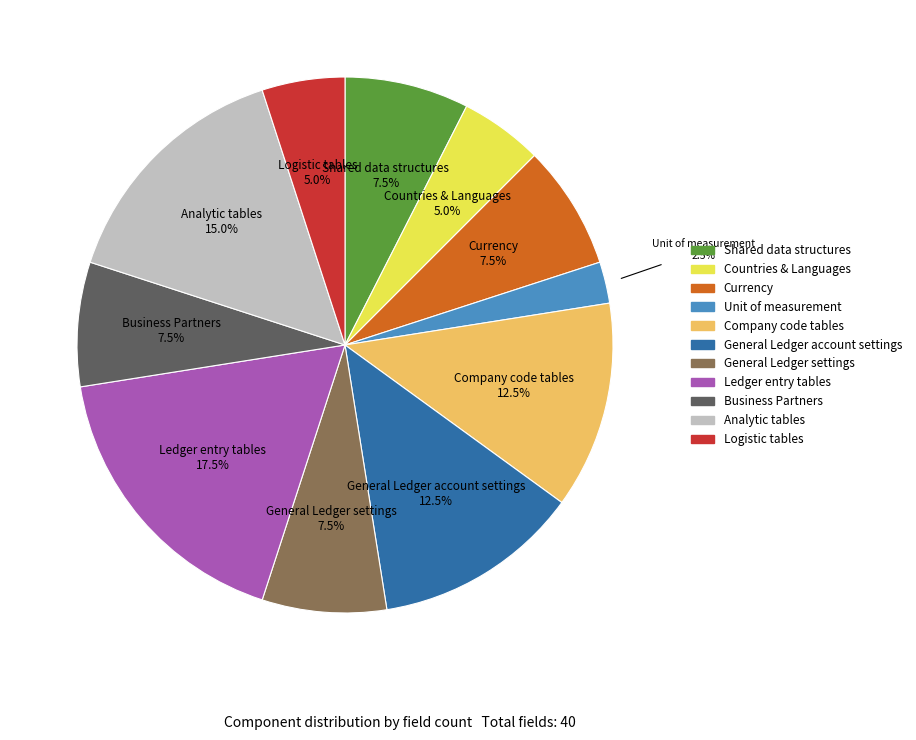

Does Company code tables represent more than half of the total?

No